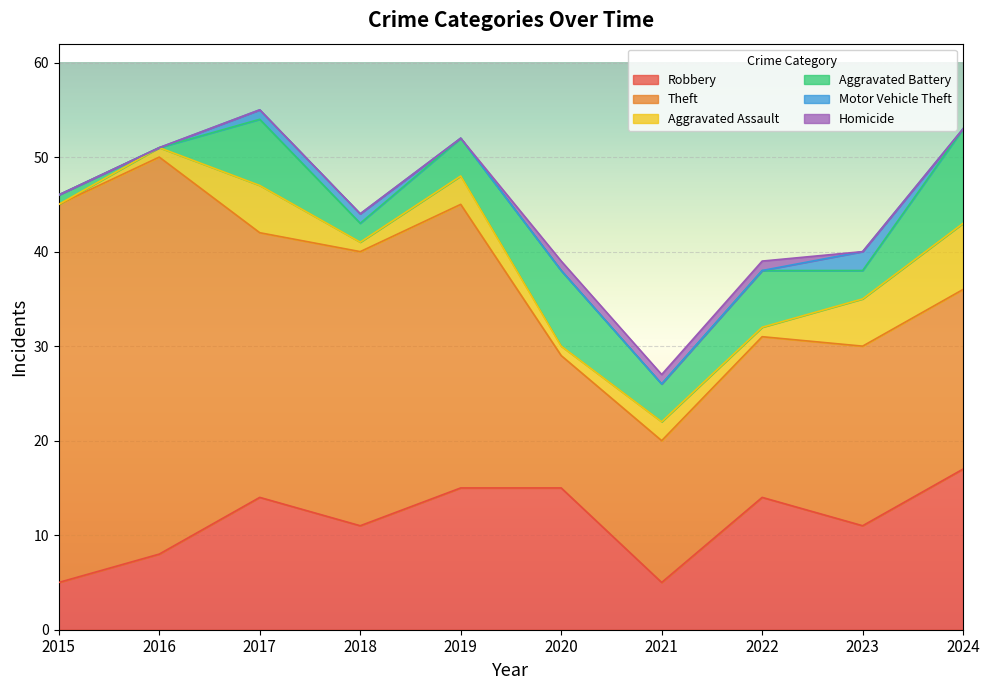

Rank the categories by Homicide value from lowest to highest.

2015, 2016, 2017, 2018, 2019, 2023, 2024, 2020, 2021, 2022